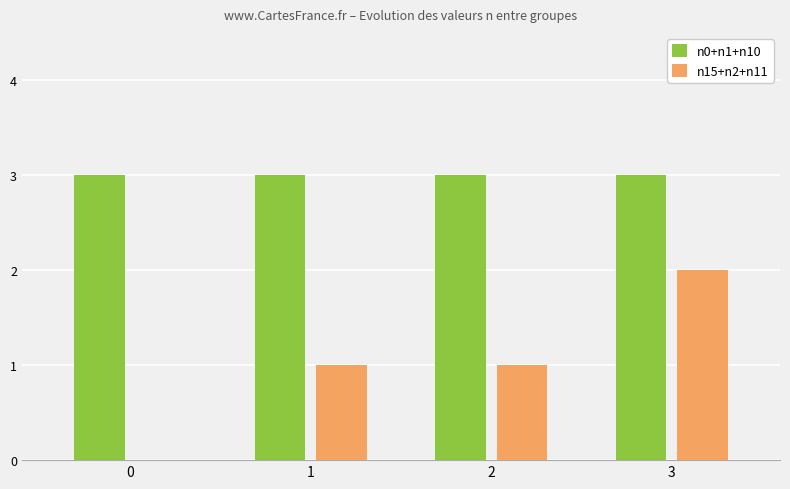

Which series has the widest spread of values?

n15+n2+n11